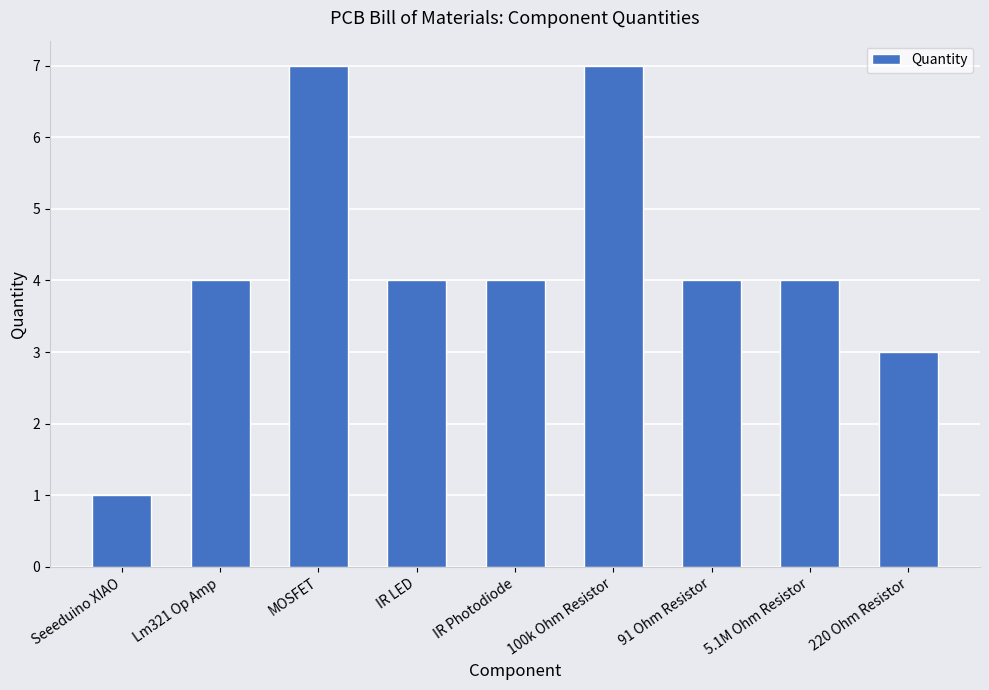

What is the difference between the maximum and second lowest values?

4